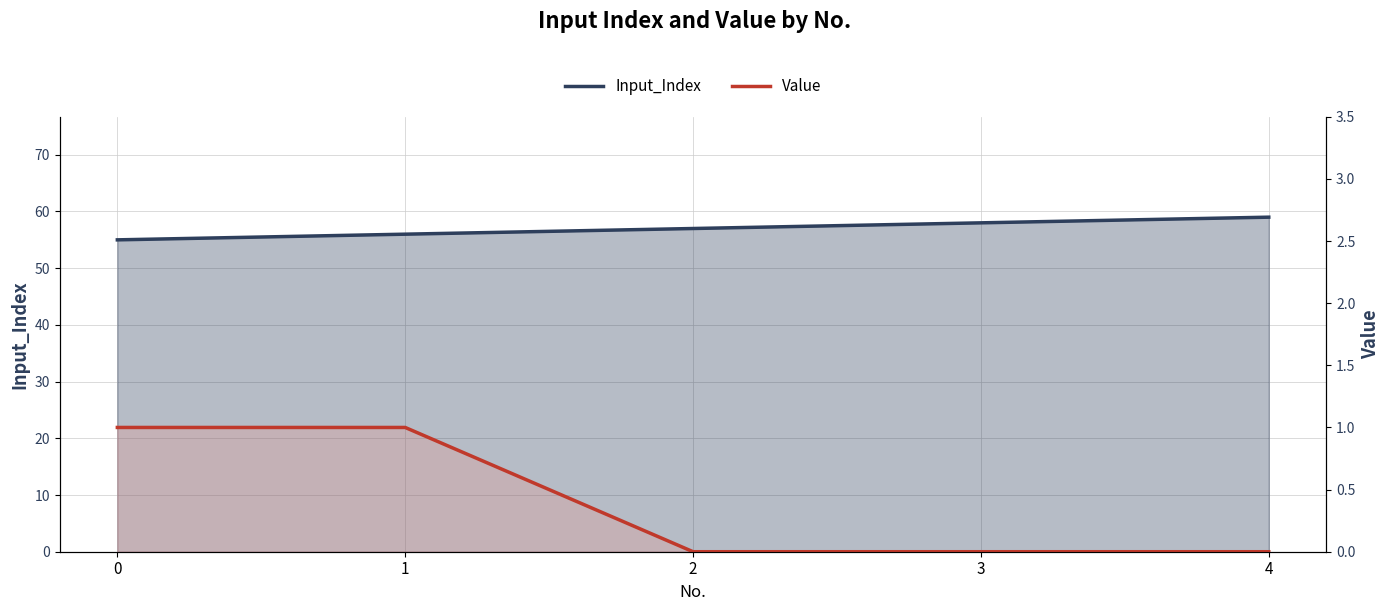

Count the number of categories in the chart.

5